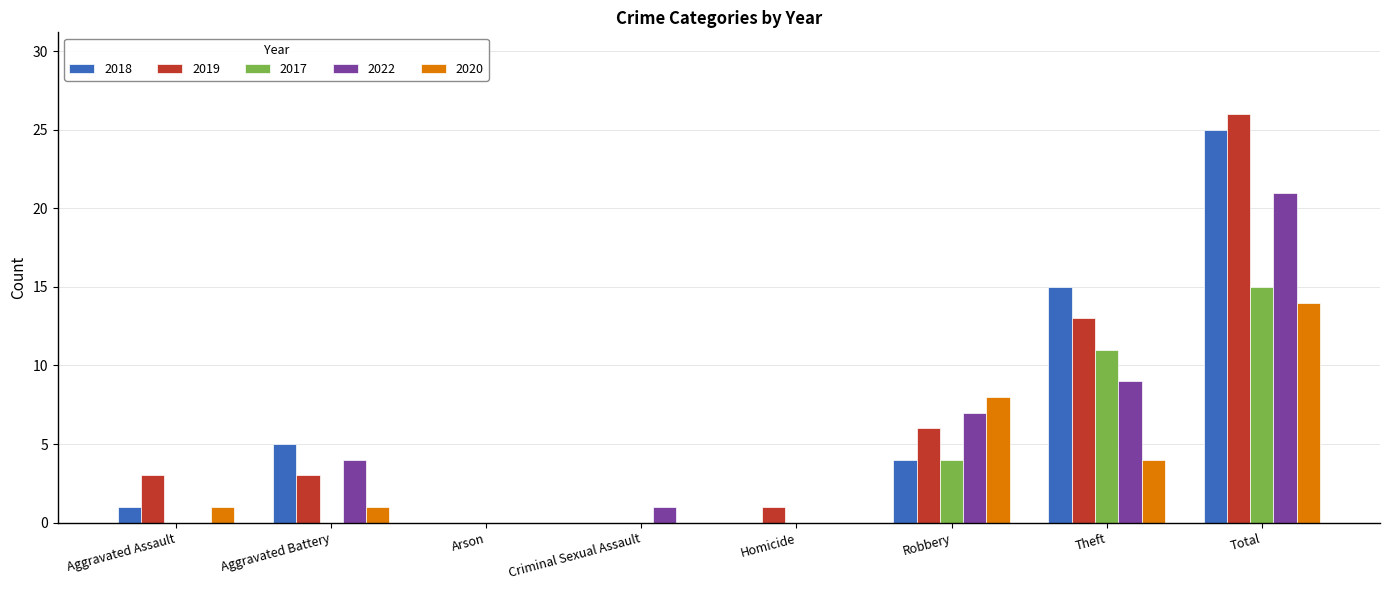

What is the approximate value of 2019 at Aggravated Assault?

3